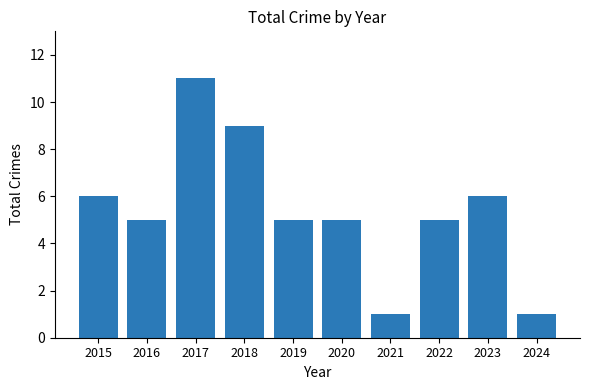

Count the number of data series in this chart.

1